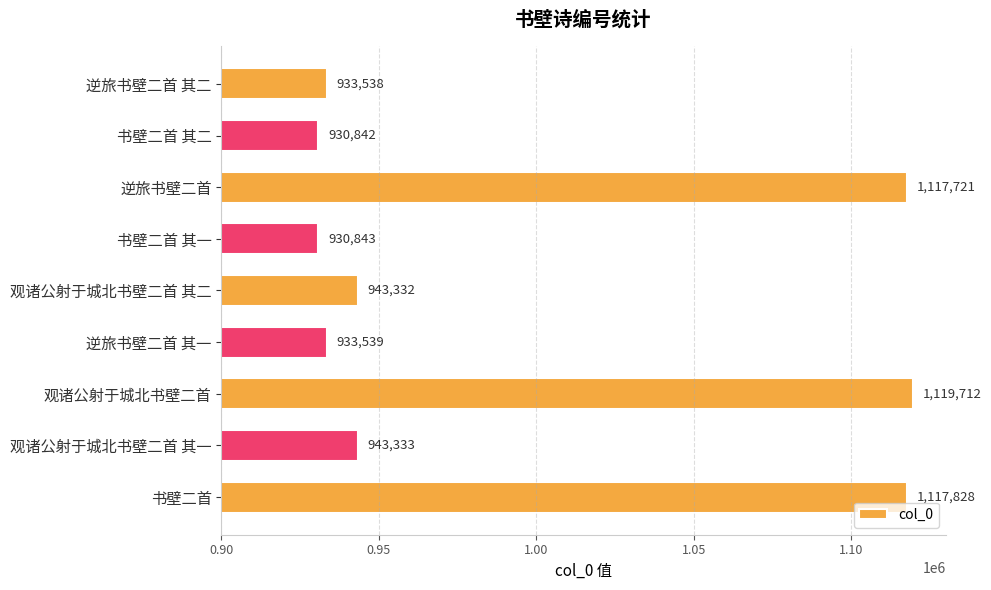

Reading top to bottom, transcribe all the data shown in this chart.

933538	930842	1117721	930843	943332	933539	1119712	943333	1117828